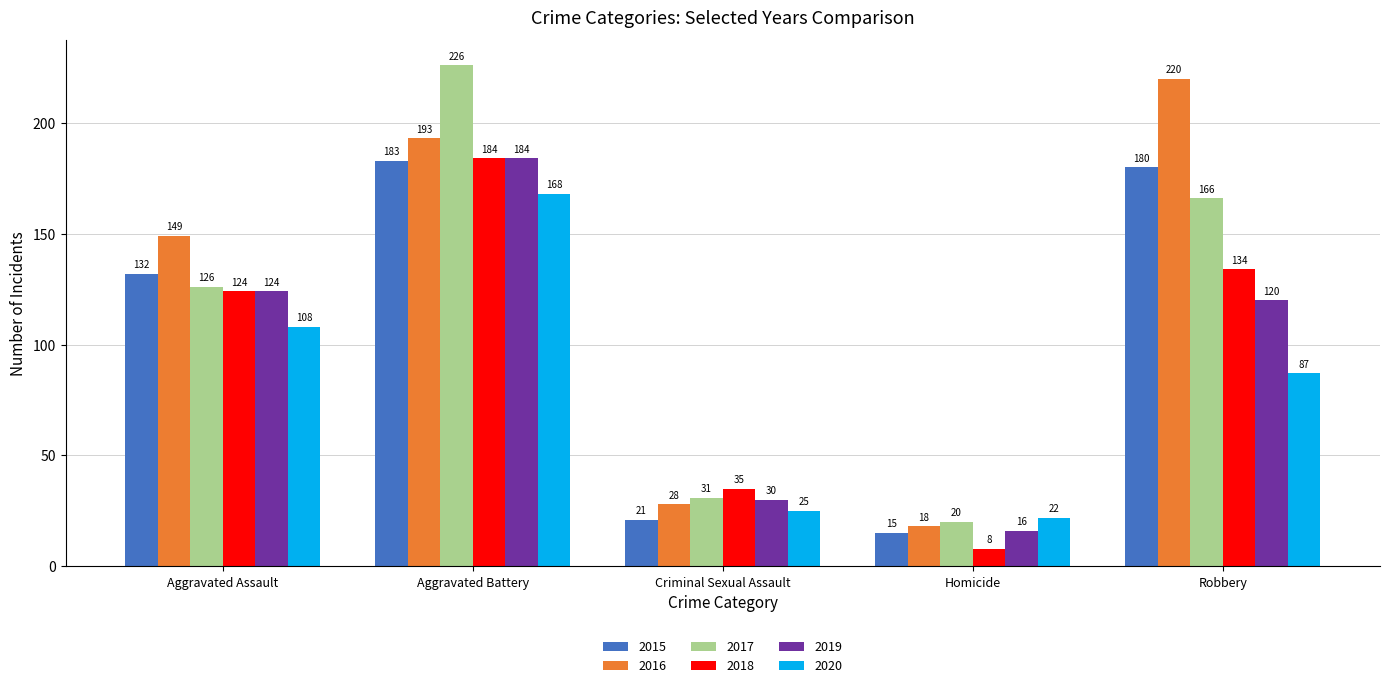

True or false: 2020 has a value of 30 at Homicide.

False